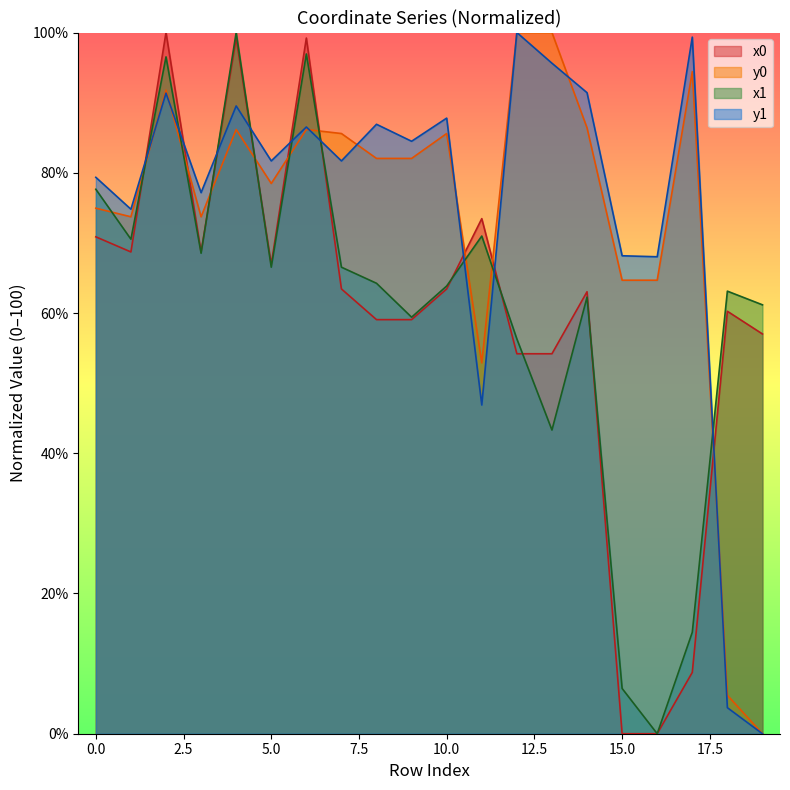

How many lines are shown in the chart?

4